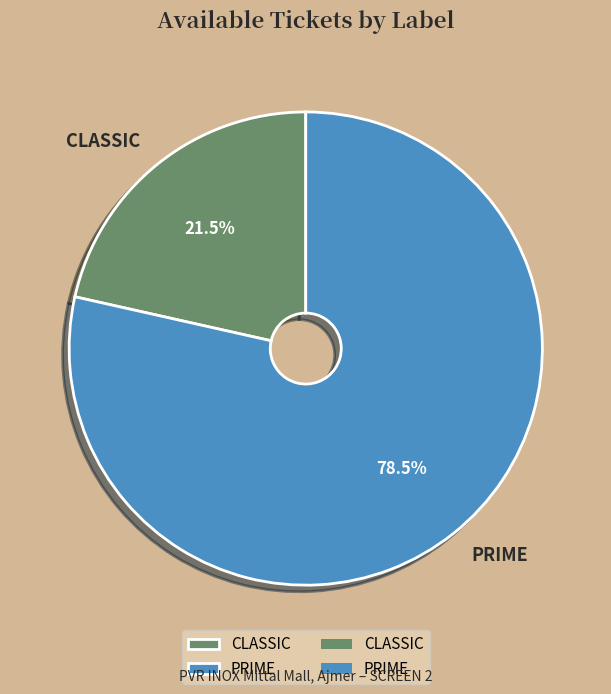

Approximately how many times larger is the value at CLASSIC compared to PRIME?

0.3